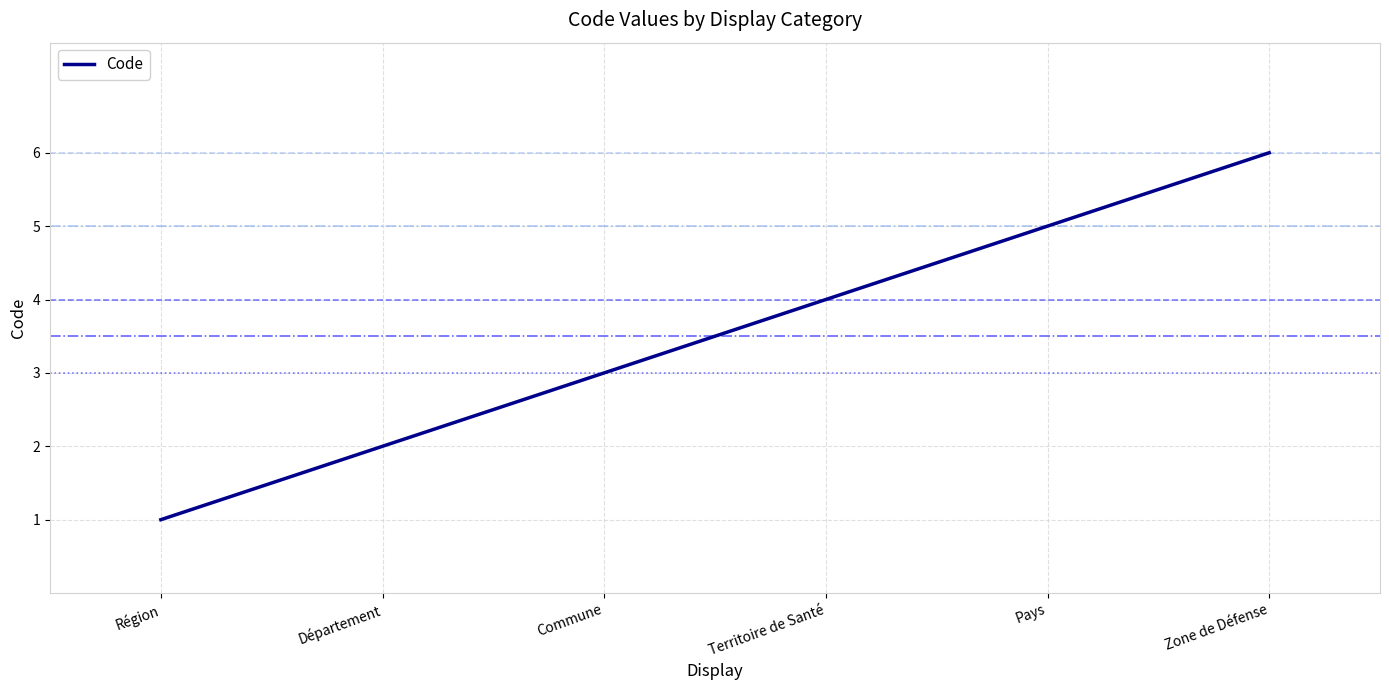

At which category does the chart reach its minimum across all series?

Région